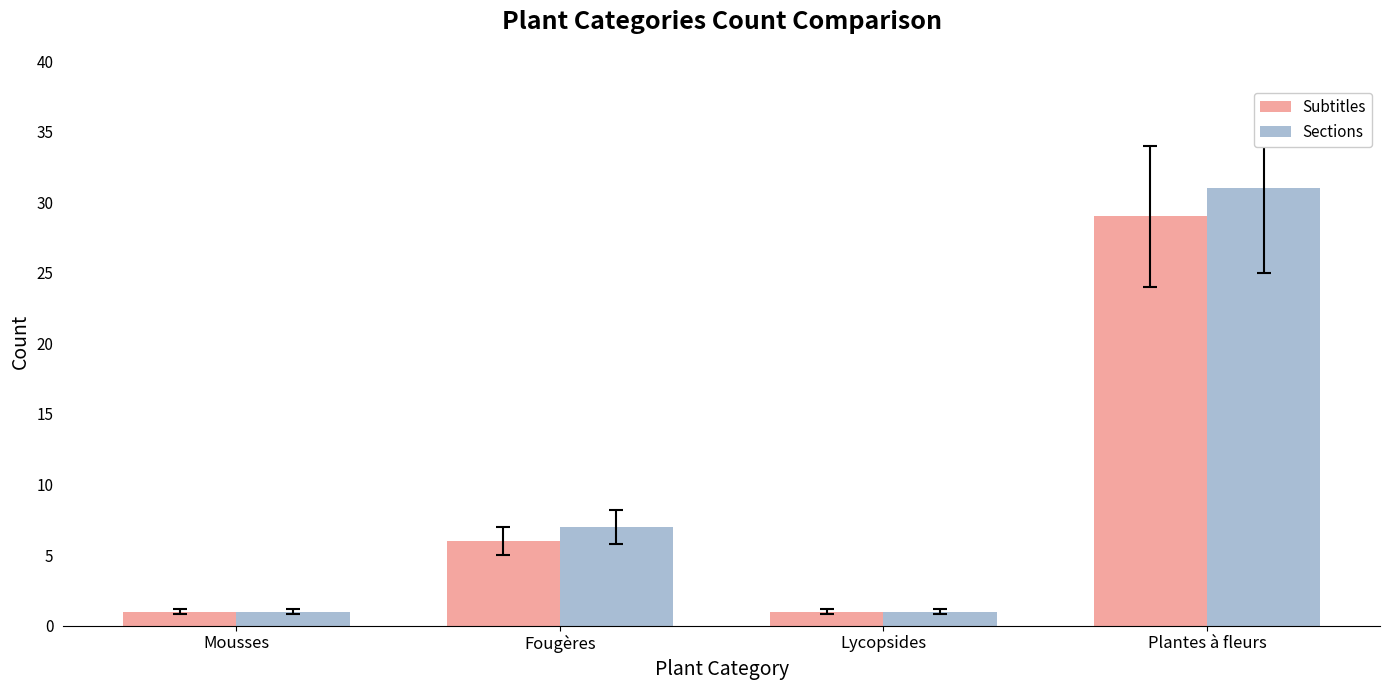

How many data points does each series have?

4